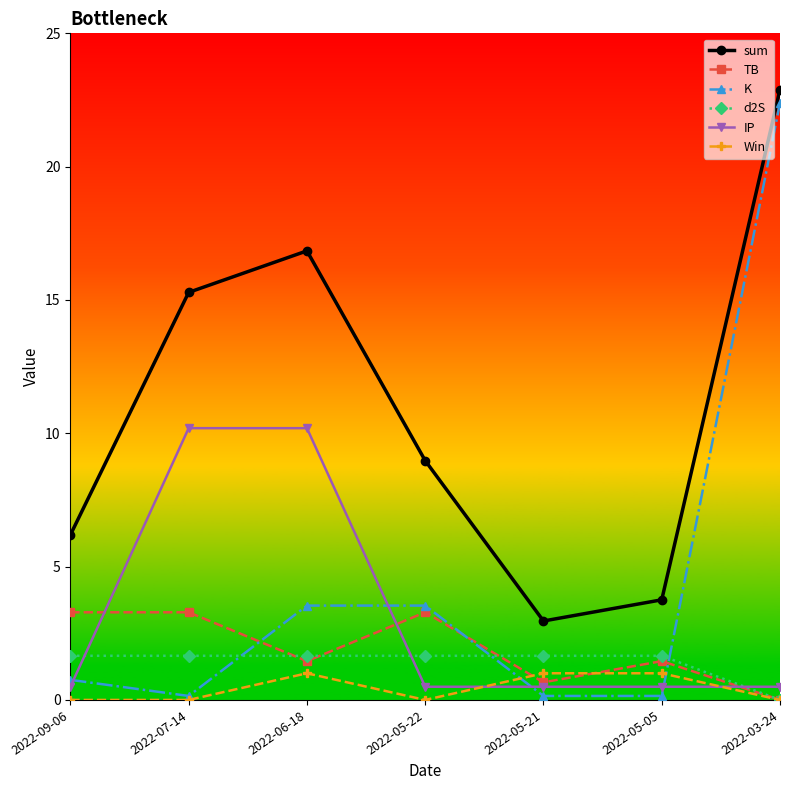

What is the difference between the K values at 2022-09-06 and 2022-07-14?

0.6